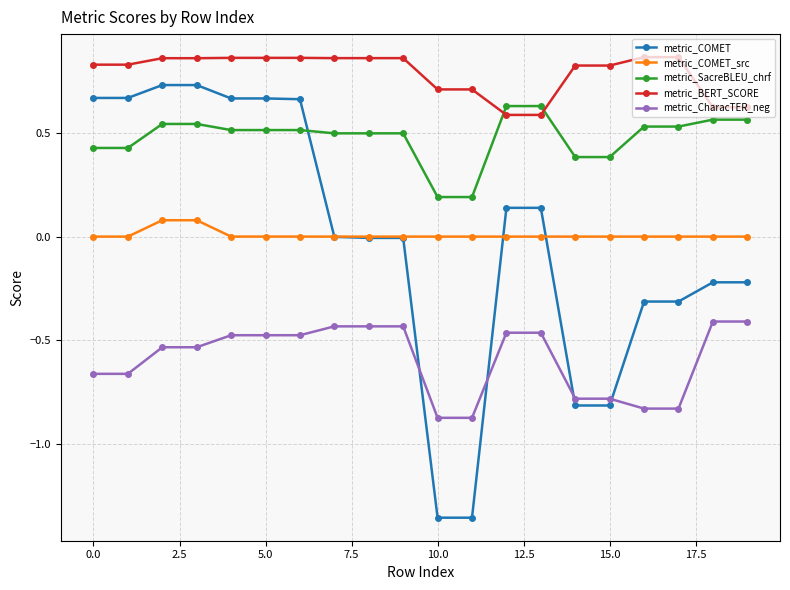

At how many categories does at least one series exceed -1?

20